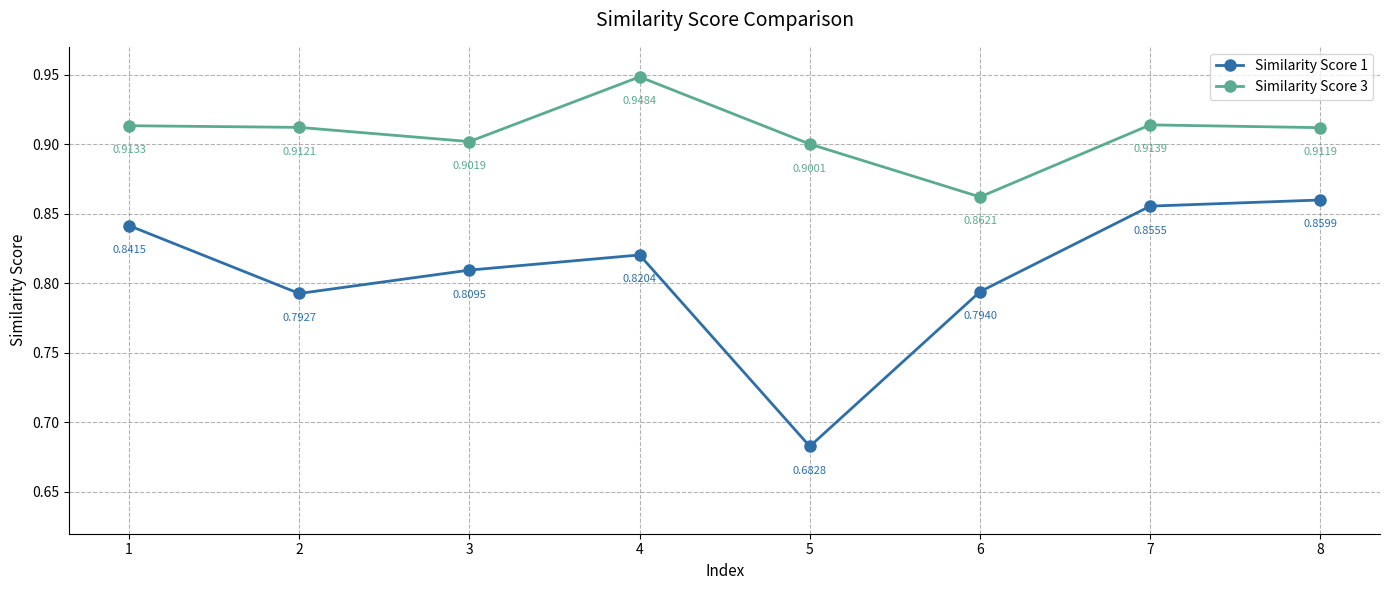

Is it true that Similarity Score 1 equals 0.2 at 8?

False